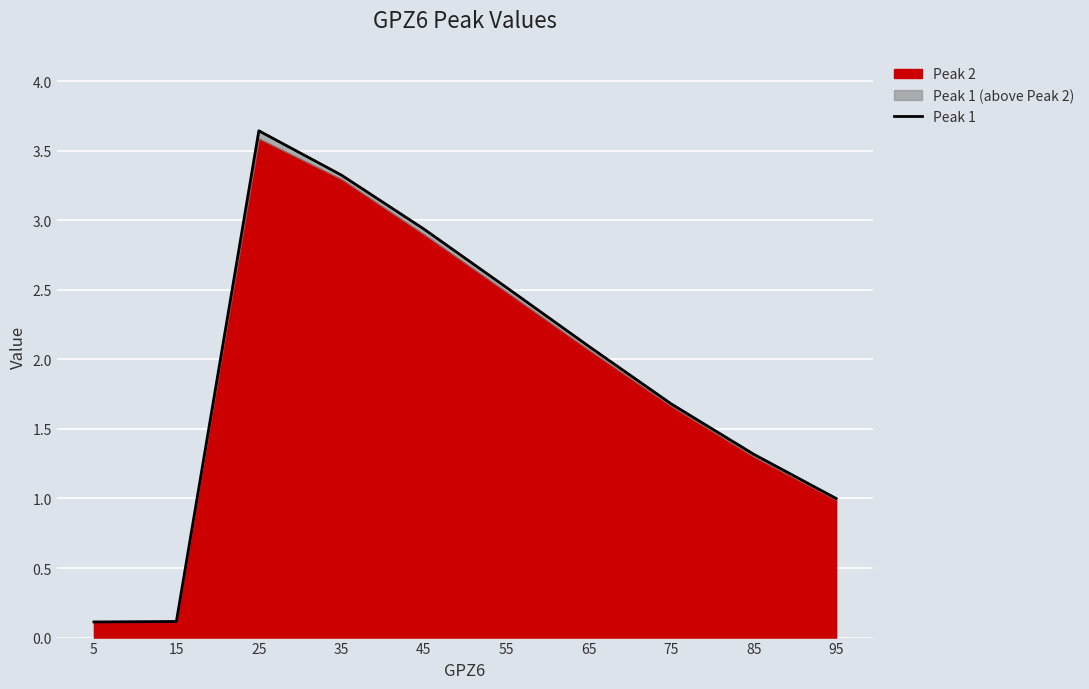

True or false: the data shows 0.1 at 5.

True